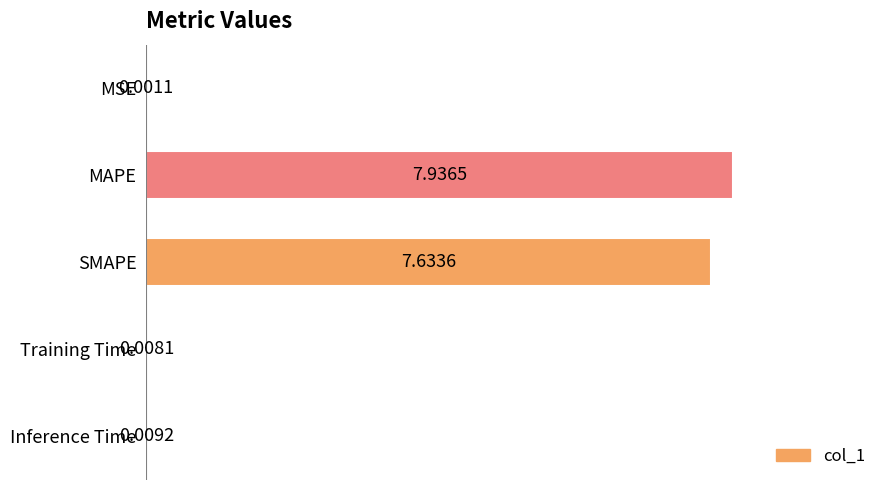

Where is the data nearest to the value 3?

Inference Time